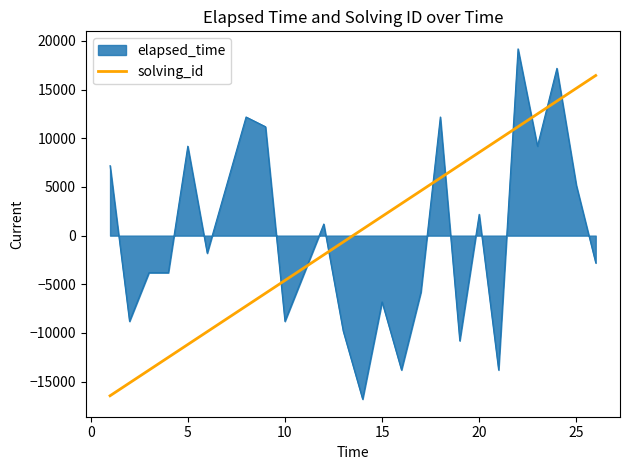

List the series in order of their peak value, lowest first.

solving_id, elapsed_time